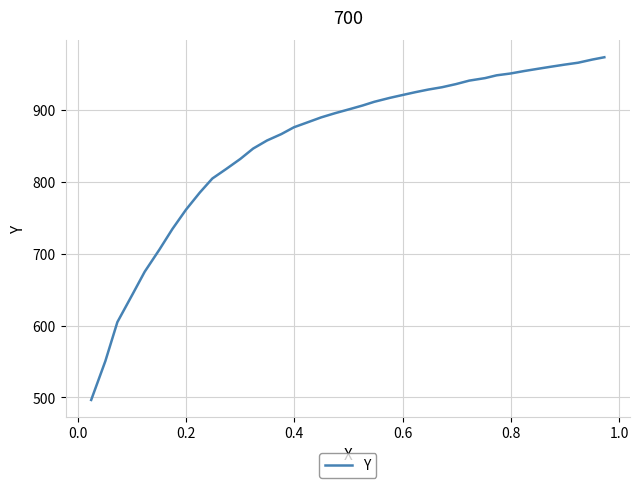

What is the maximum value shown in the chart?

973.2